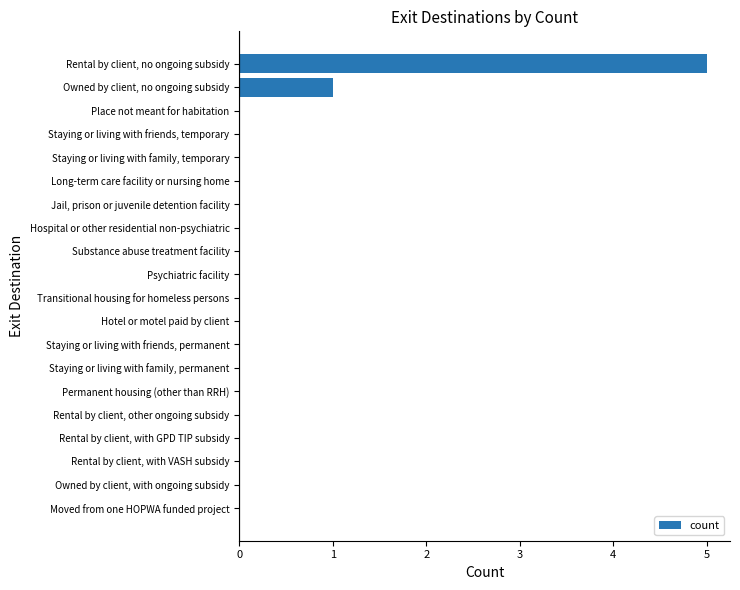

How many distinct data groups are displayed?

1